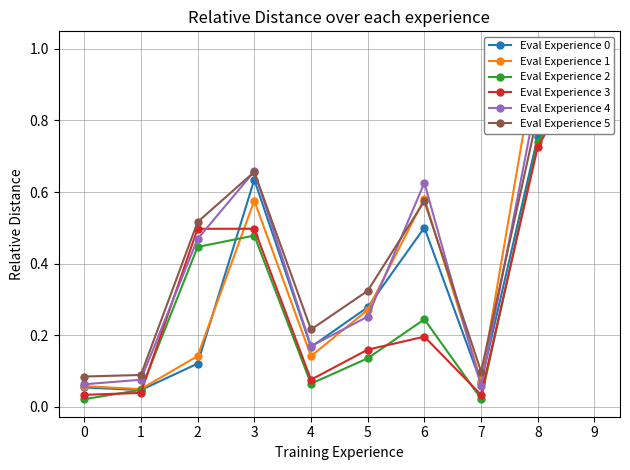

True or false: Eval Experience 1 and Eval Experience 4 cross at least once.

True